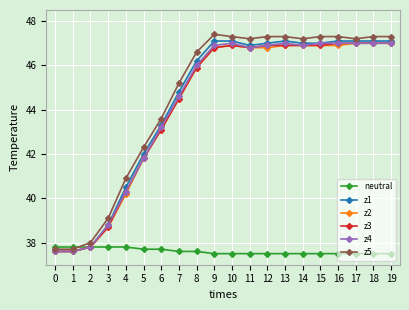

What is the difference between the maximum and minimum values in the z4 series?

9.4